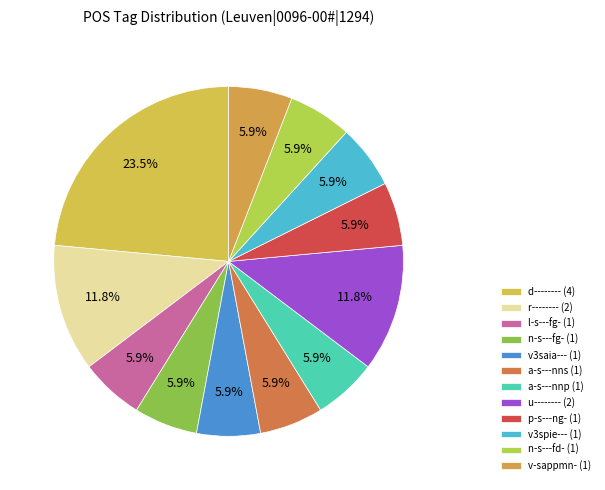

How much of the chart is everything except v3saia---?

94.1%